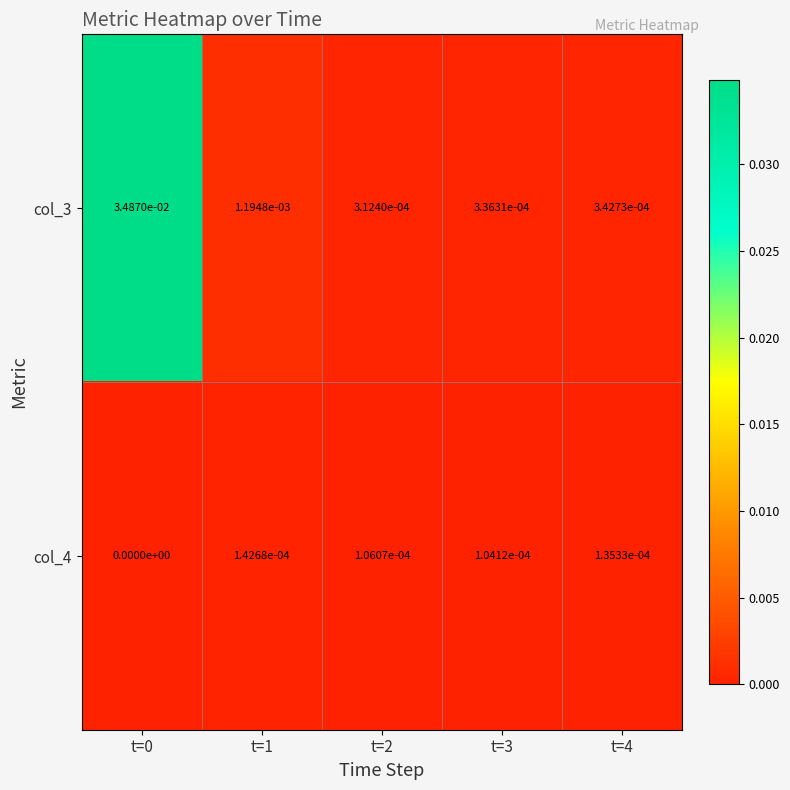

Which series changed the most between t=0 and t=4?

col_3